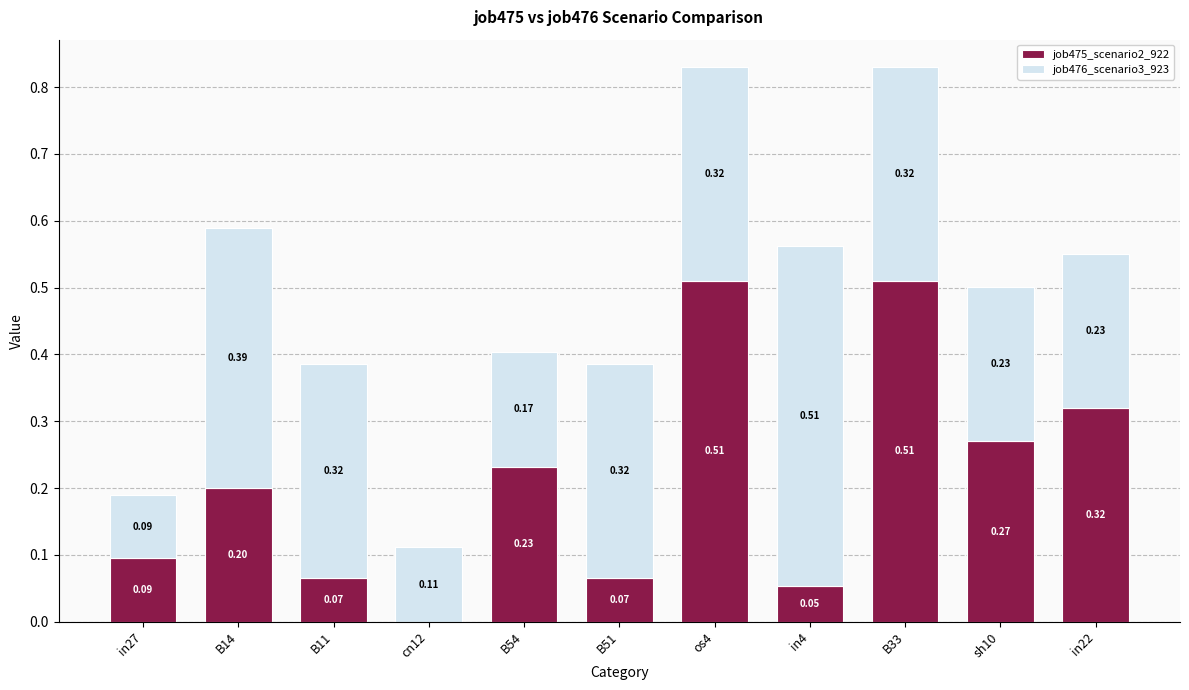

What is the sum of all job475_scenario2_922 values?

2.3